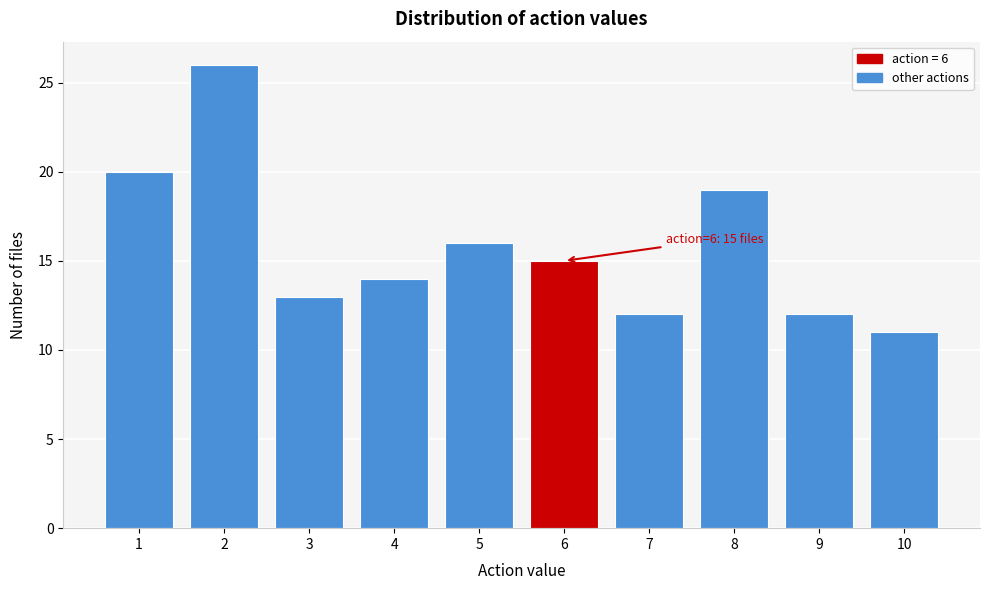

Reading left to right, transcribe all the data shown in this chart.

1=20	2=26	3=13	4=14	5=16	6=15	7=12	8=19	9=12	10=11